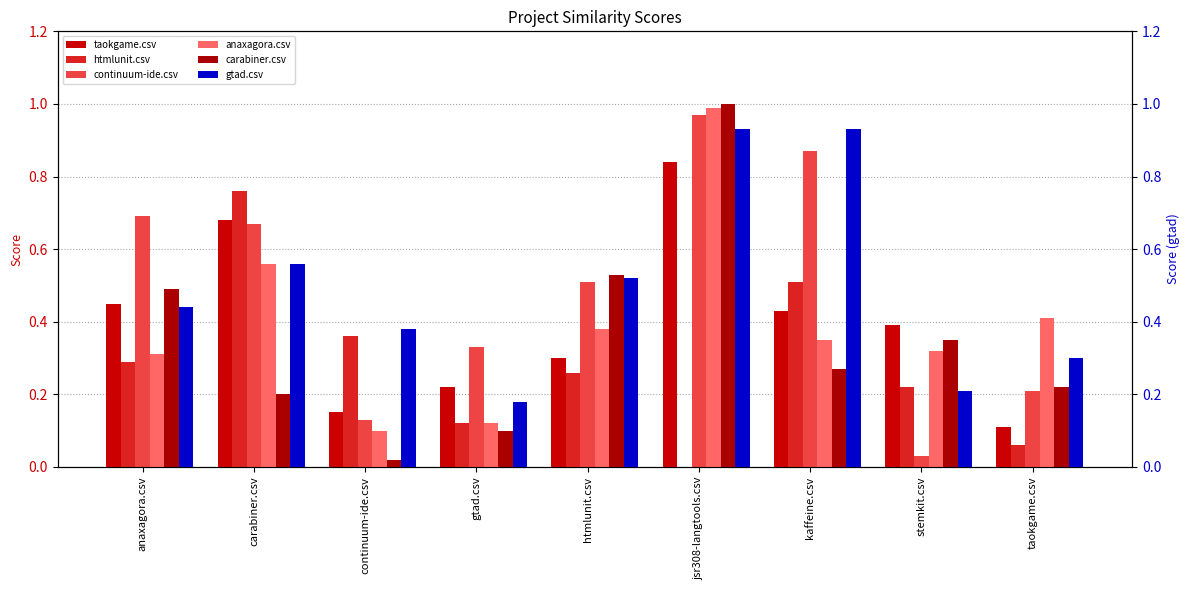

Which series has the largest total across all categories?

gtad.csv